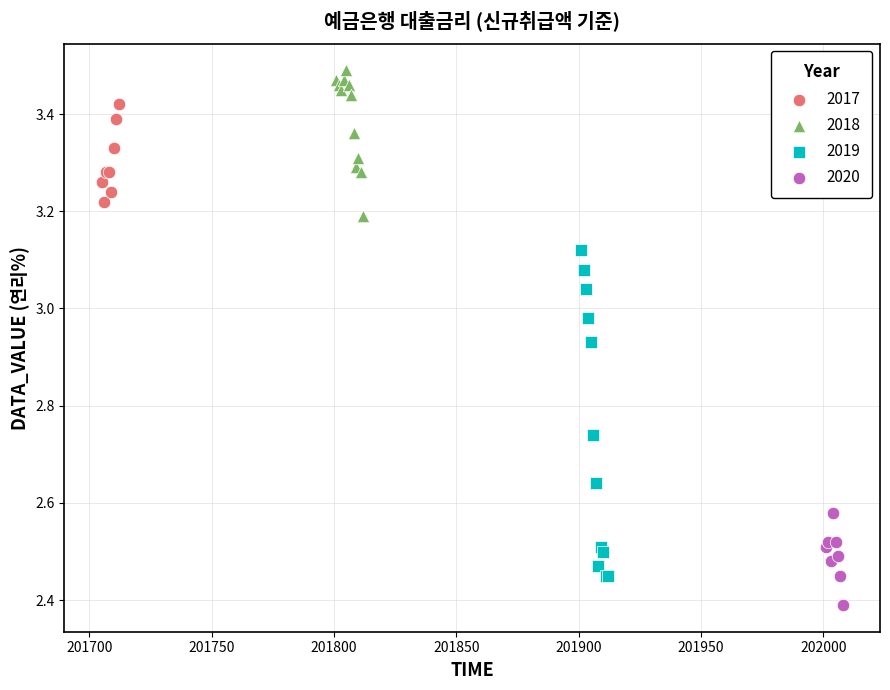

Which series reaches the minimum Y coordinate?

2020